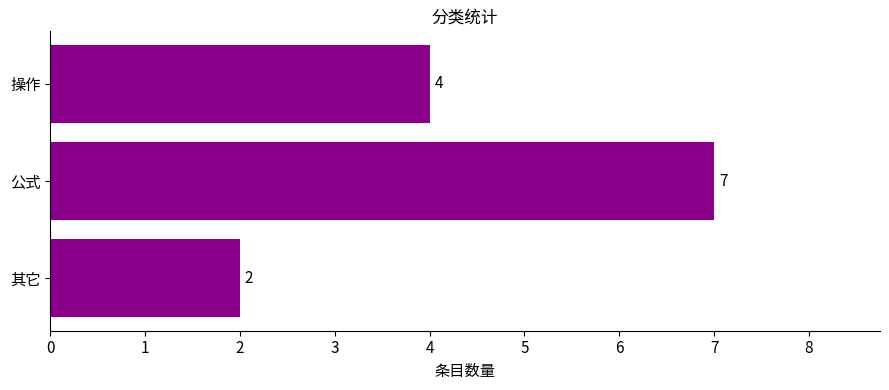

How many data points does each series have?

3